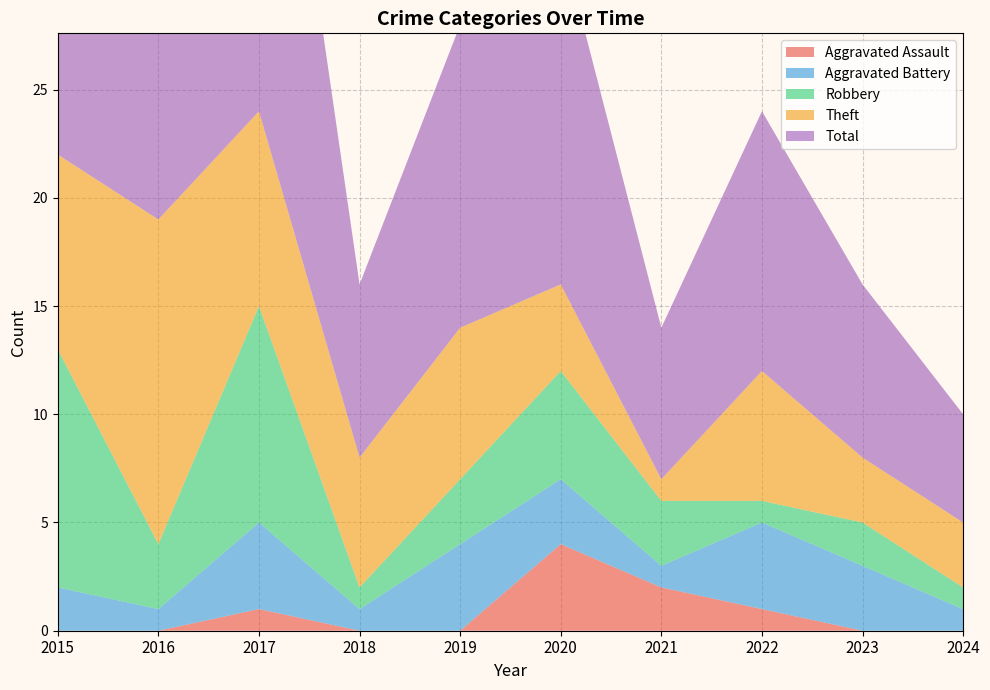

Reading left to right, transcribe all the data shown in this chart.

Aggravated Assault: 0	0	1	0	0	4	2	1	0	0
Aggravated Battery: 2	1	4	1	4	3	1	4	3	1
Robbery: 11	3	10	1	3	5	3	1	2	1
Theft: 9	15	9	6	7	4	1	6	3	3
Total: 23	19	24	8	14	16	7	12	8	5